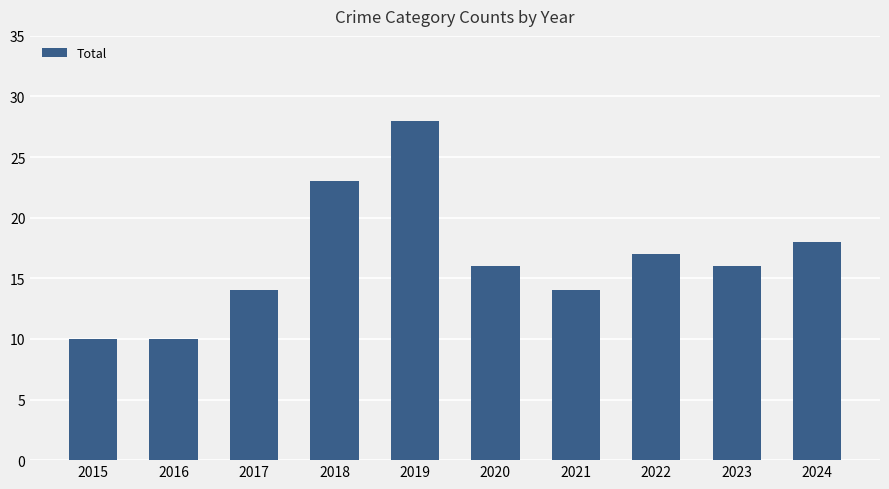

Reading right to left, list all the values displayed in this chart.

18	16	17	14	16	28	23	14	10	10